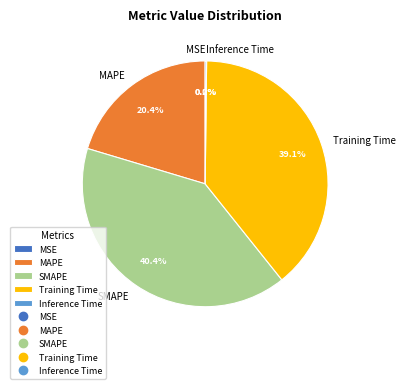

How much of the chart is everything except Training Time?

60.9%